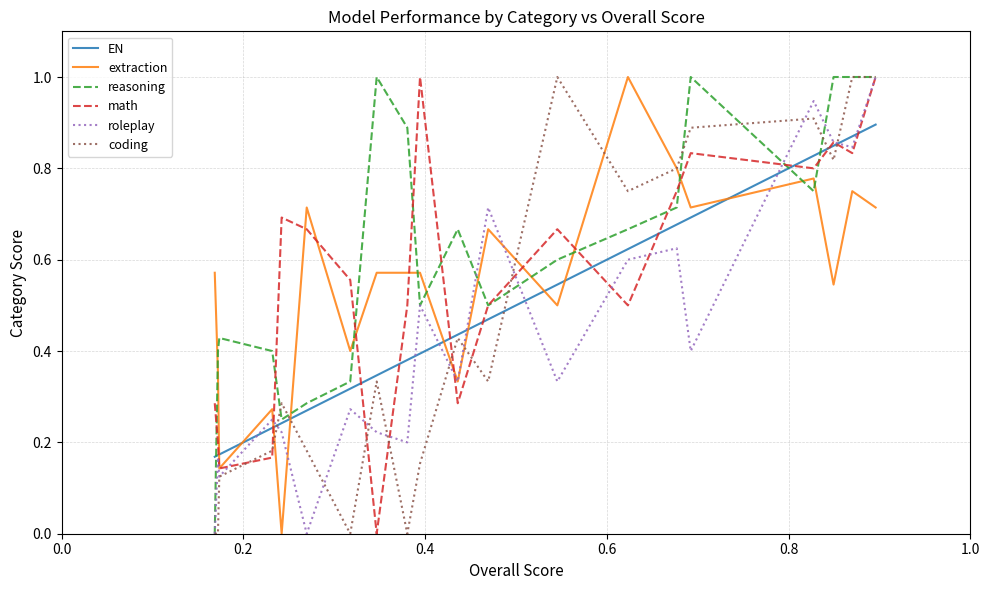

What is the highest value of the reasoning series?

1.0